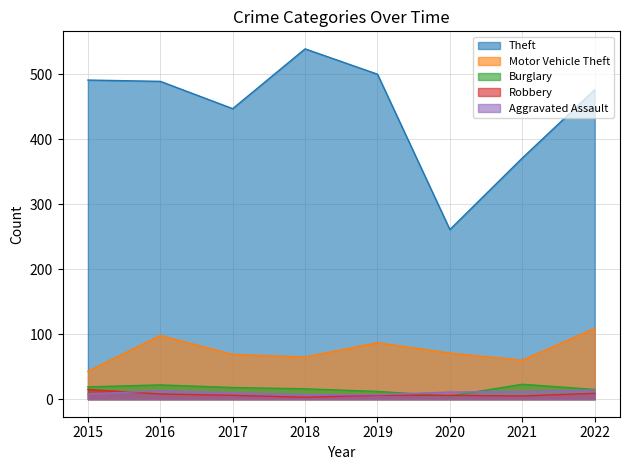

What is the highest value of the Motor Vehicle Theft series?

109